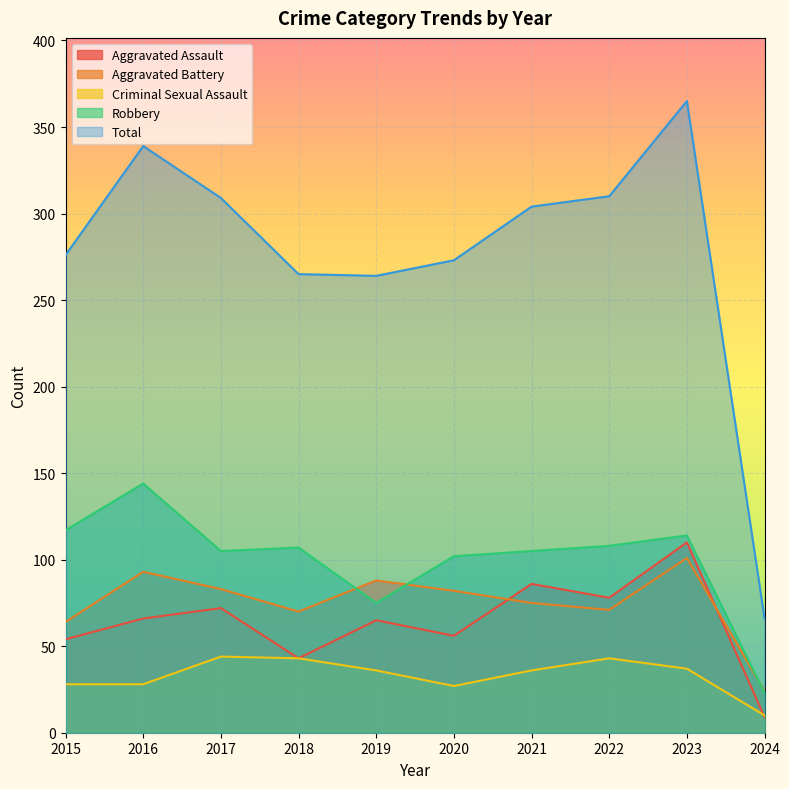

What is the total value across all series at 2023?

727